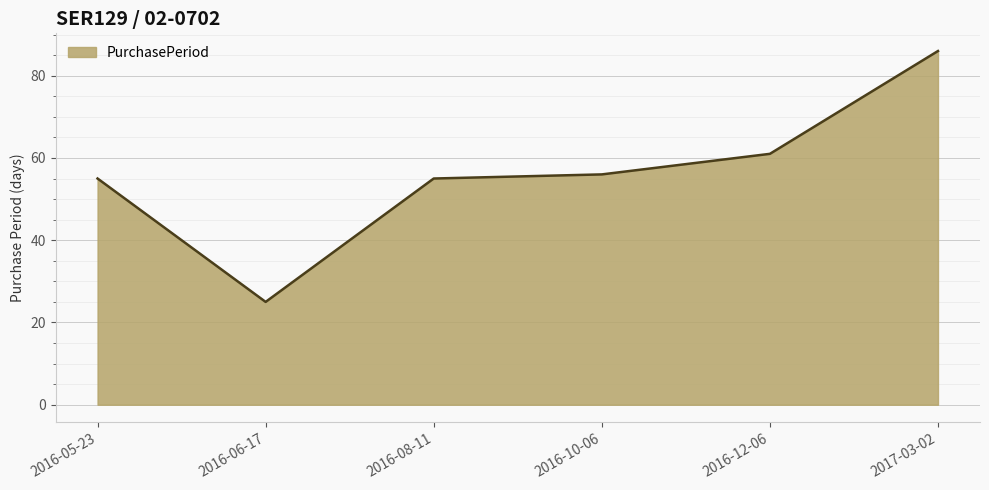

What is the difference between the maximum and minimum values?

61